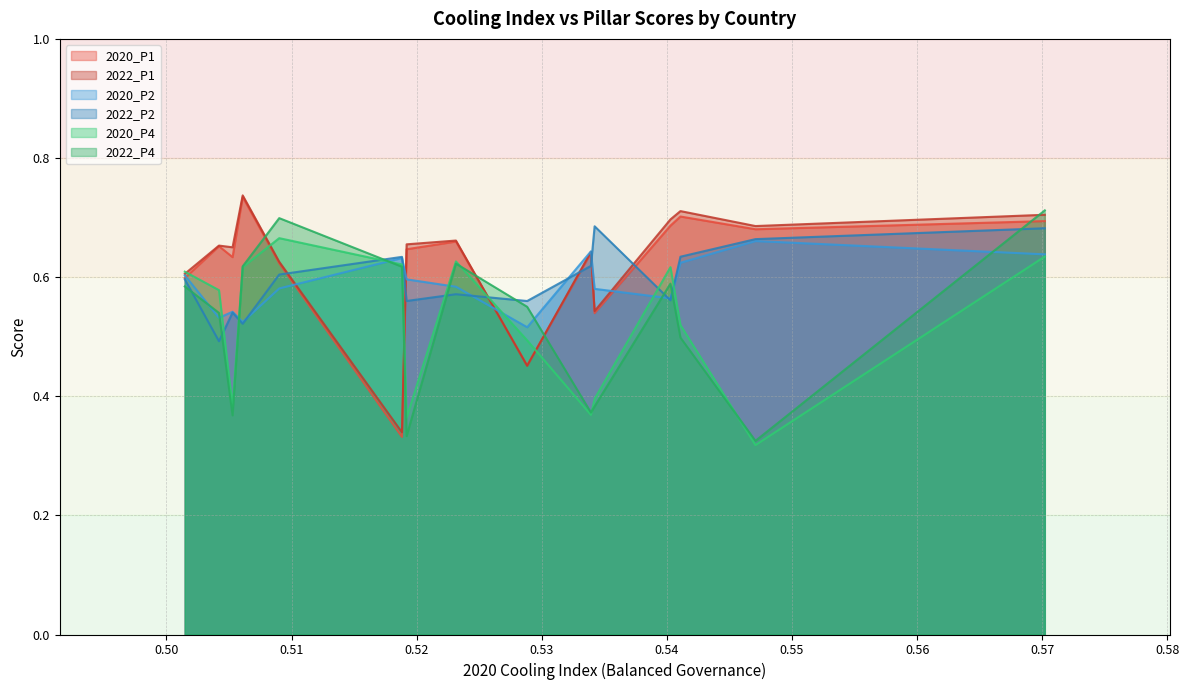

True or false: 2022_P4 and 2020_P1 cross at least once.

True